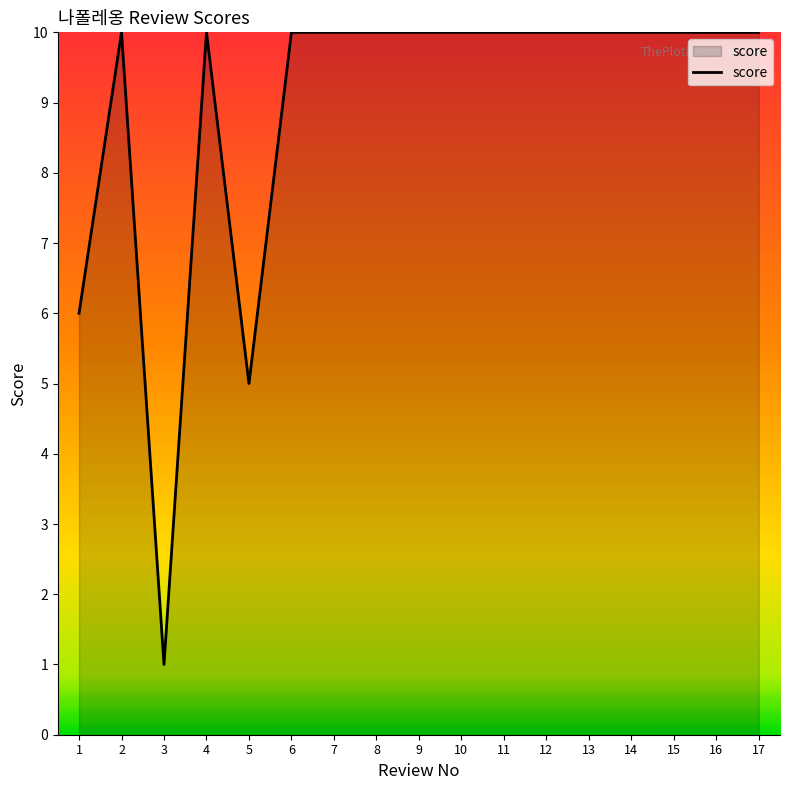

What is the difference between the maximum and minimum values?

9